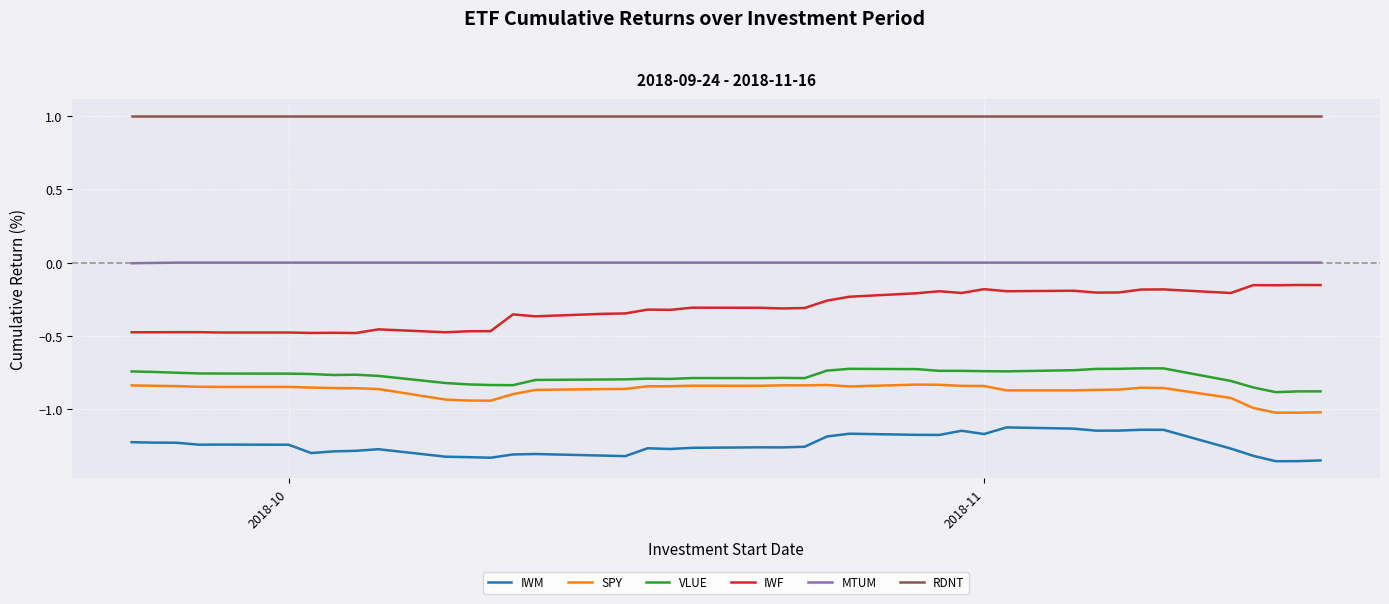

True or false: SPY and IWM intersect in this chart.

False